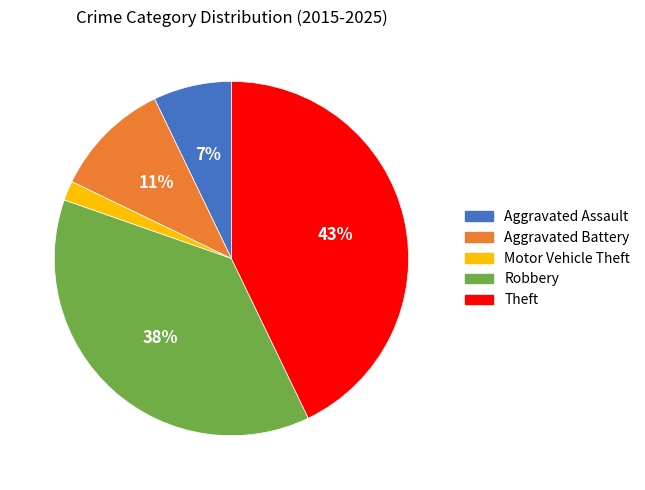

What is the largest slice in the pie chart?

Theft